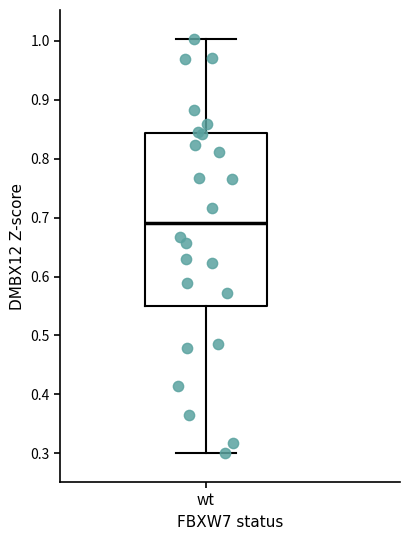

Read this box plot against the y-axis: the position of the median line, the range covered by the box, and the ends of both whiskers. The values are not printed on the chart, so give them approximately, as read against the axis.

median 0.69, box 0.55 to 0.84, whiskers 0.30 to 1.00